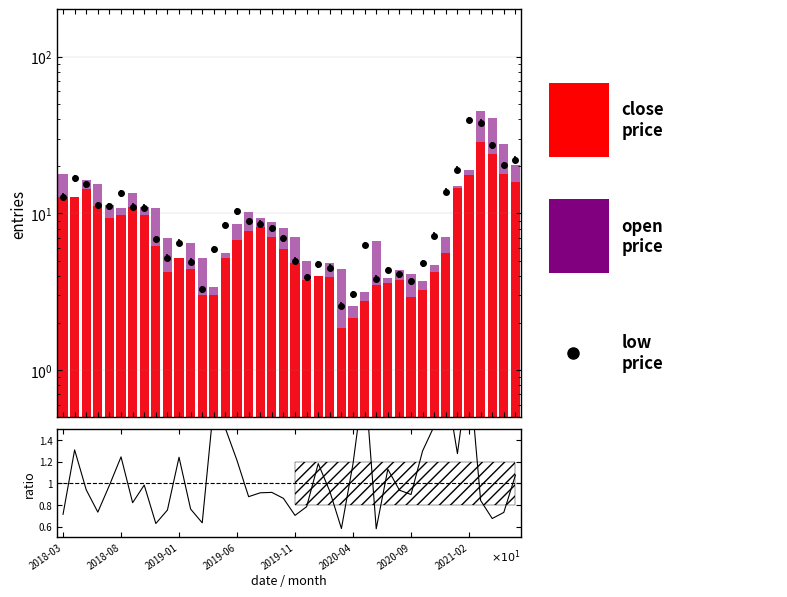

The ratio series shows 0.7 at 2018-03. True or false?

True